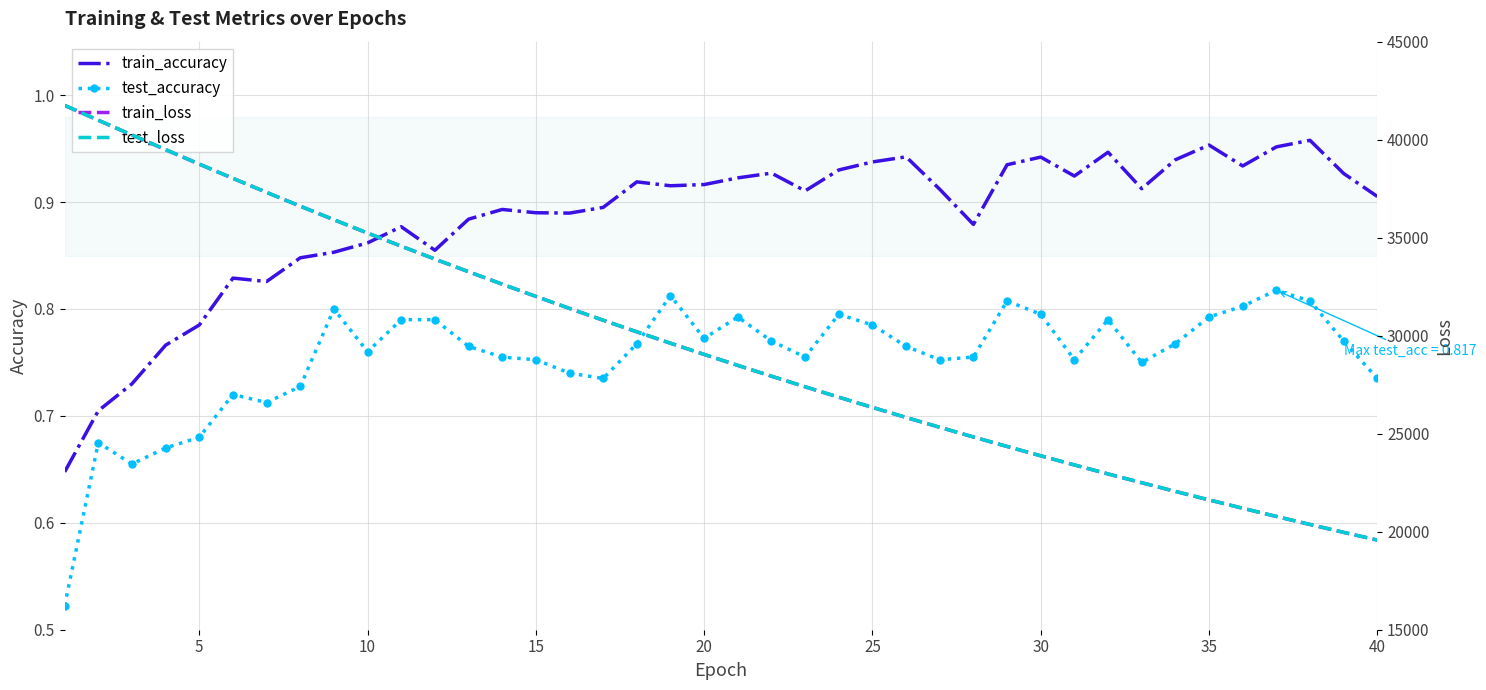

True or false: train_accuracy and test_accuracy cross at least once.

False